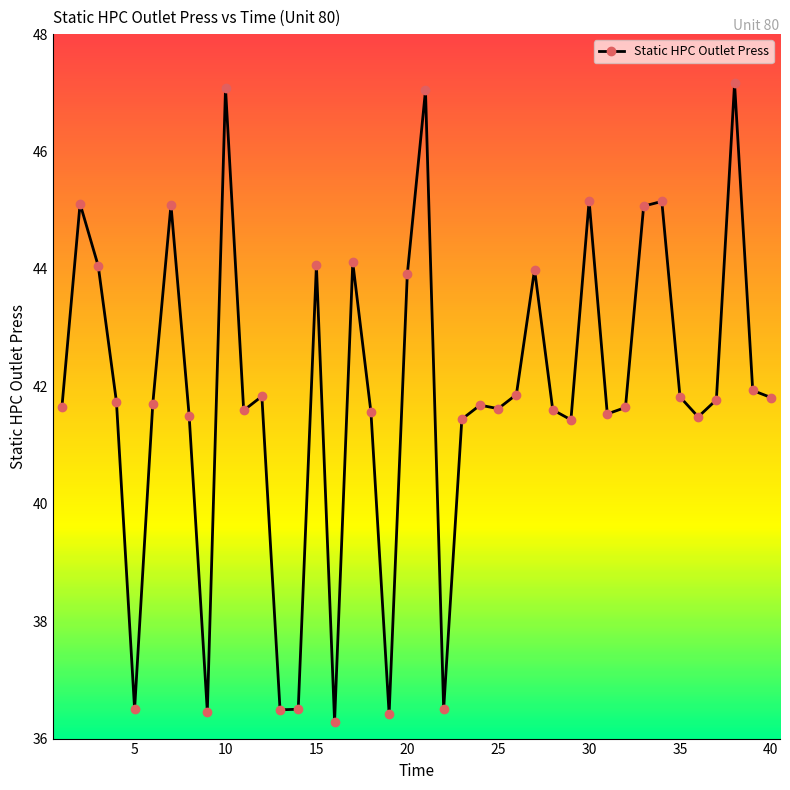

What is the difference between the maximum and minimum values?

10.9